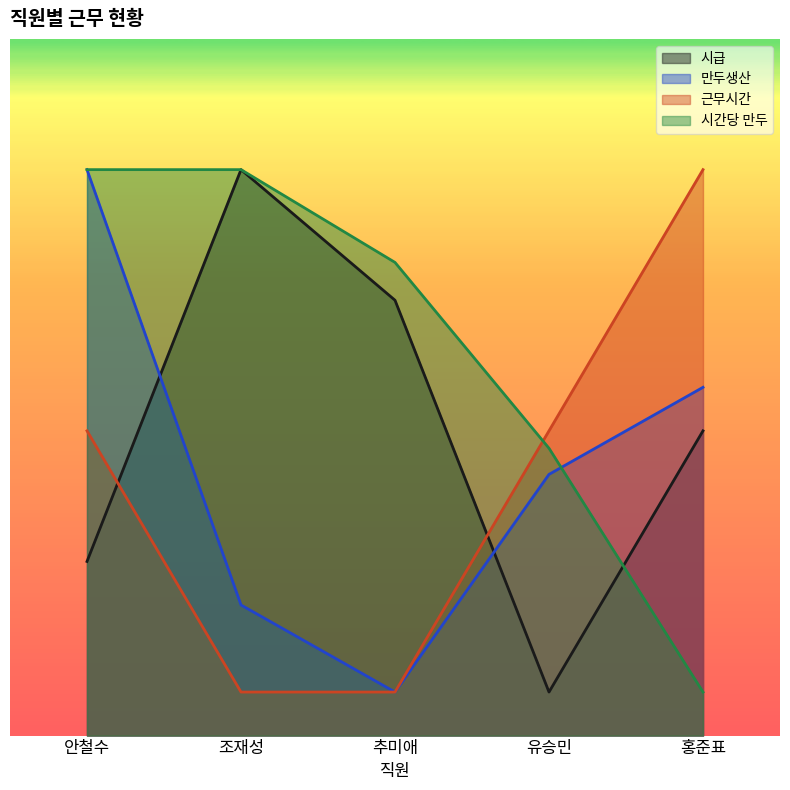

Reading right to left, extract all data points from this chart.

시급: 홍준표=350.0	유승민=50.0	추미애=500.0	조재성=650.0	안철수=200.0
만두생산: 홍준표=400.0	유승민=300.0	추미애=50.0	조재성=150.0	안철수=650.0
근무시간: 홍준표=650.0	유승민=350.0	추미애=50.0	조재성=50.0	안철수=350.0
시간당 만두: 홍준표=50.0	유승민=330.0	추미애=543.4	조재성=650.0	안철수=650.0